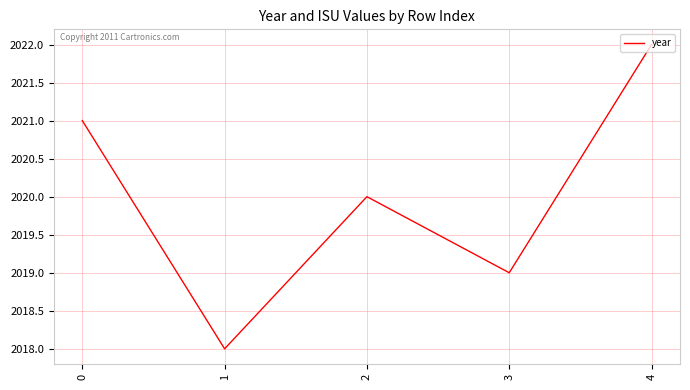

Rank the categories by value from highest to lowest.

4, 0, 2, 3, 1